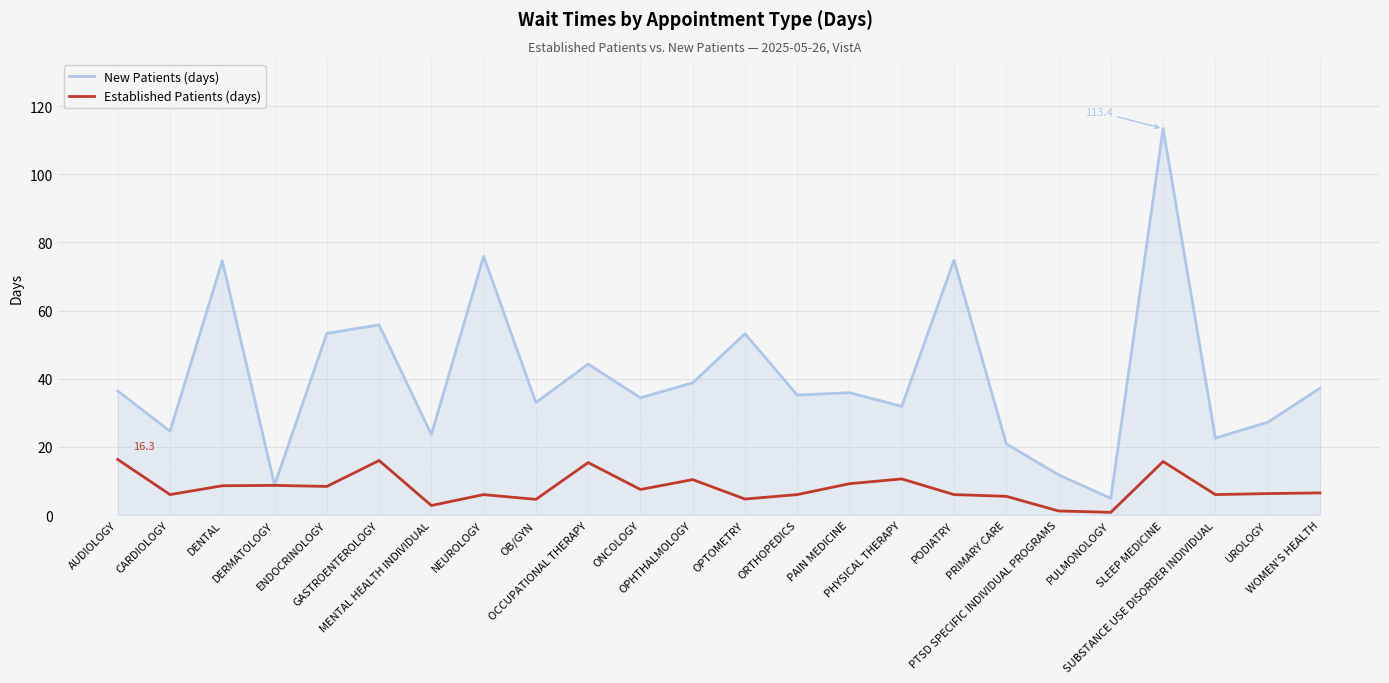

Rank the series by their average value, from lowest to highest.

Established Patients (days), New Patients (days)